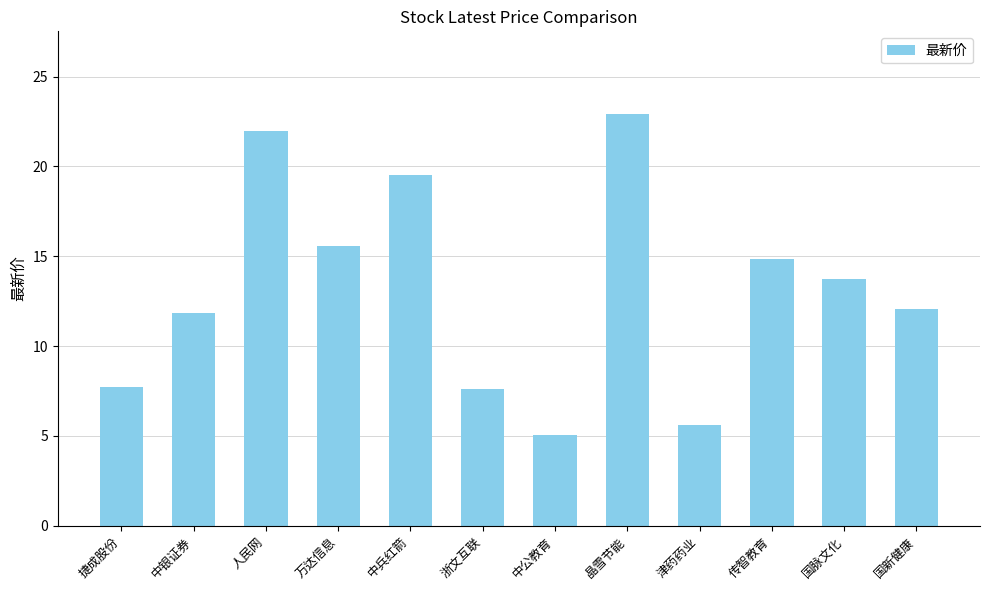

Are the bars horizontal?

No